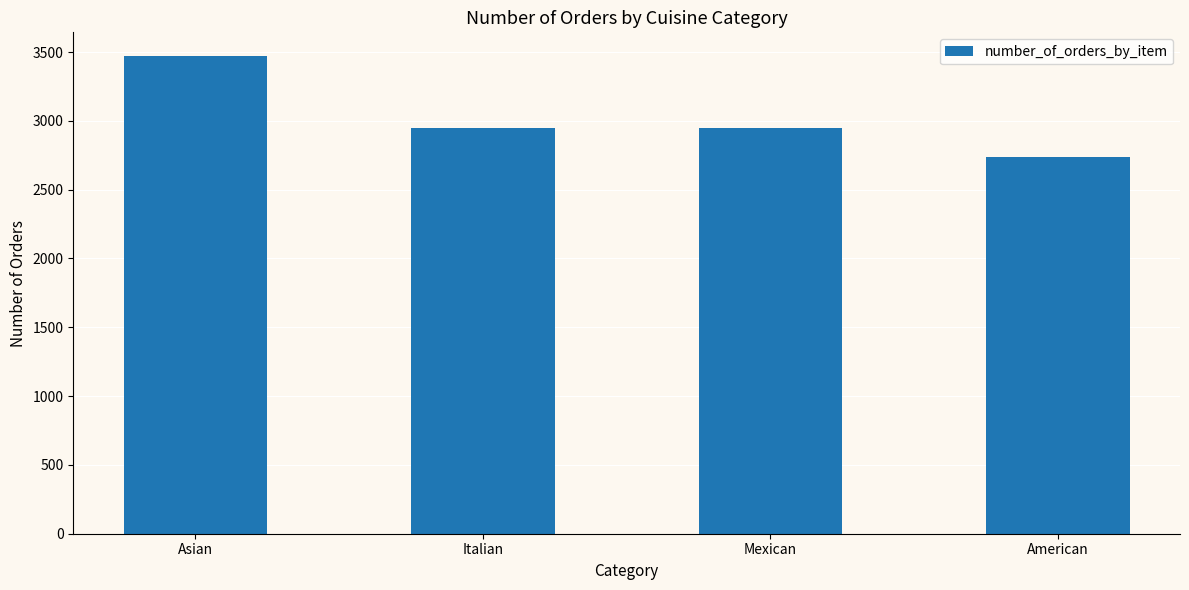

Is it true that the value at American is 2734?

True